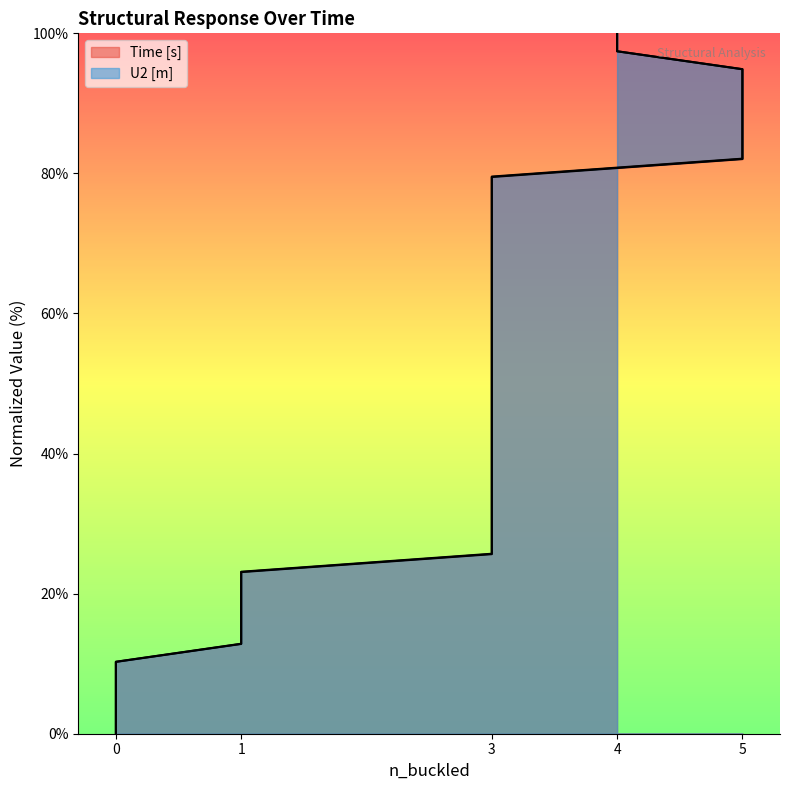

Which label corresponds to the largest value in the chart?

4